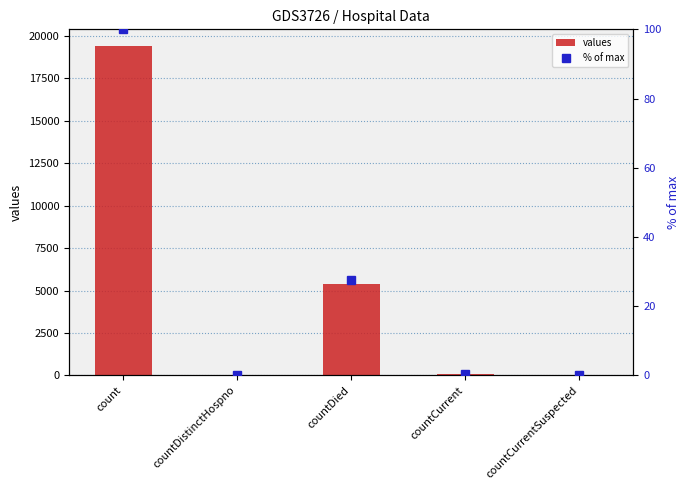

Is it true that % of max equals -48.1 at countCurrentSuspected?

False